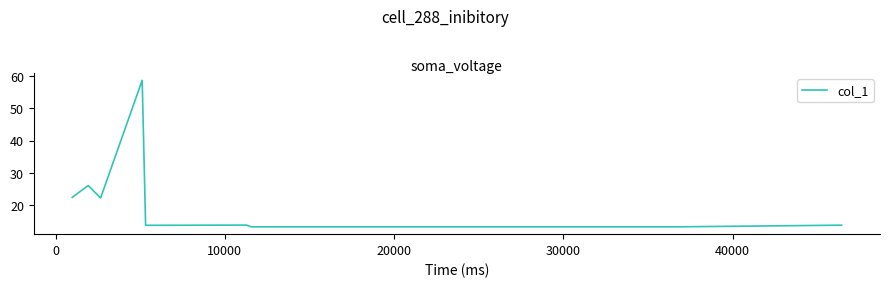

Reading right to left, list all the values displayed in this chart.

13.8	13.8	13.3	13.3	13.3	13.8	13.8	13.8	13.8	58.7	22.2	26.1	22.4